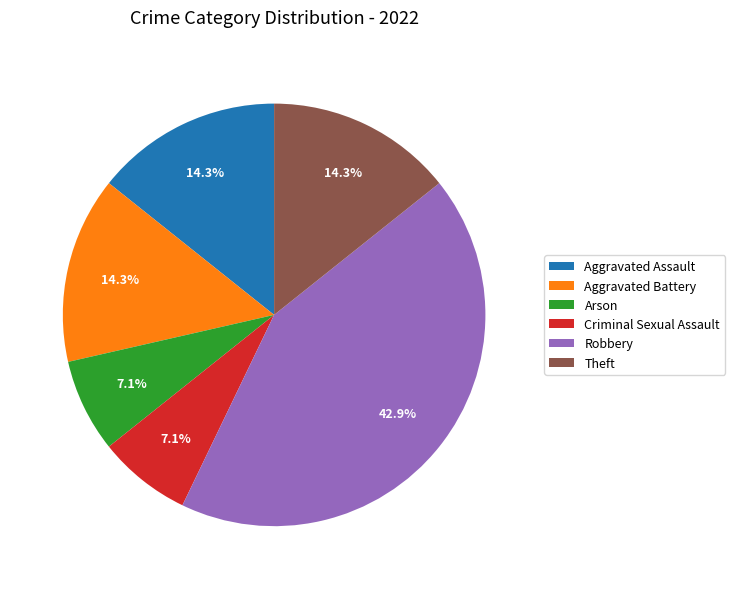

Between Aggravated Assault and Arson, which is larger?

Aggravated Assault